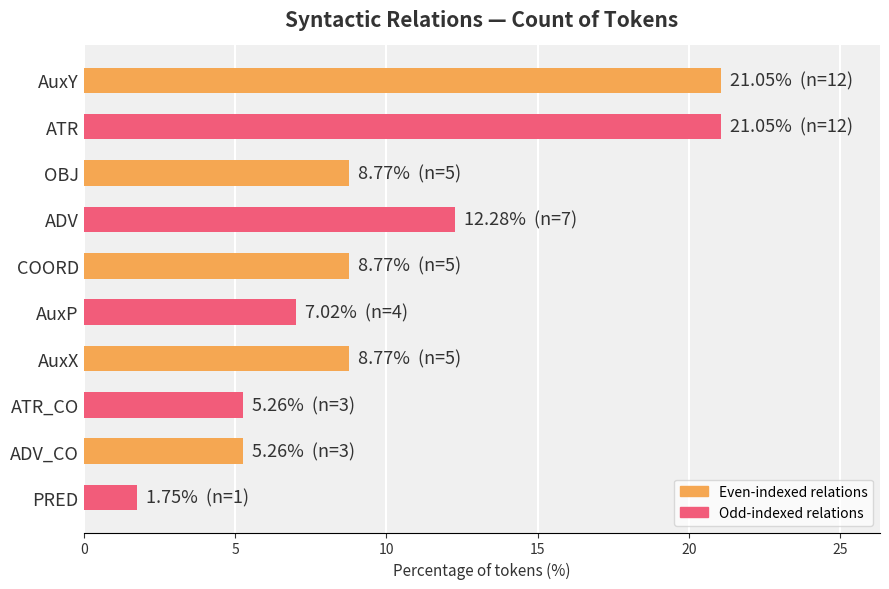

Reading top to bottom, list all the values displayed in this chart.

AuxY=21.1	ATR=21.1	OBJ=8.8	ADV=12.3	COORD=8.8	AuxP=7.0	AuxX=8.8	ATR_CO=5.3	ADV_CO=5.3	PRED=1.8